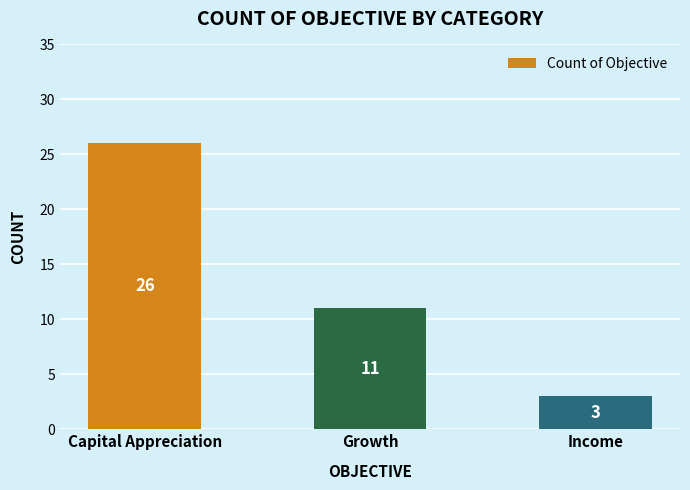

How many bars are there in total?

3